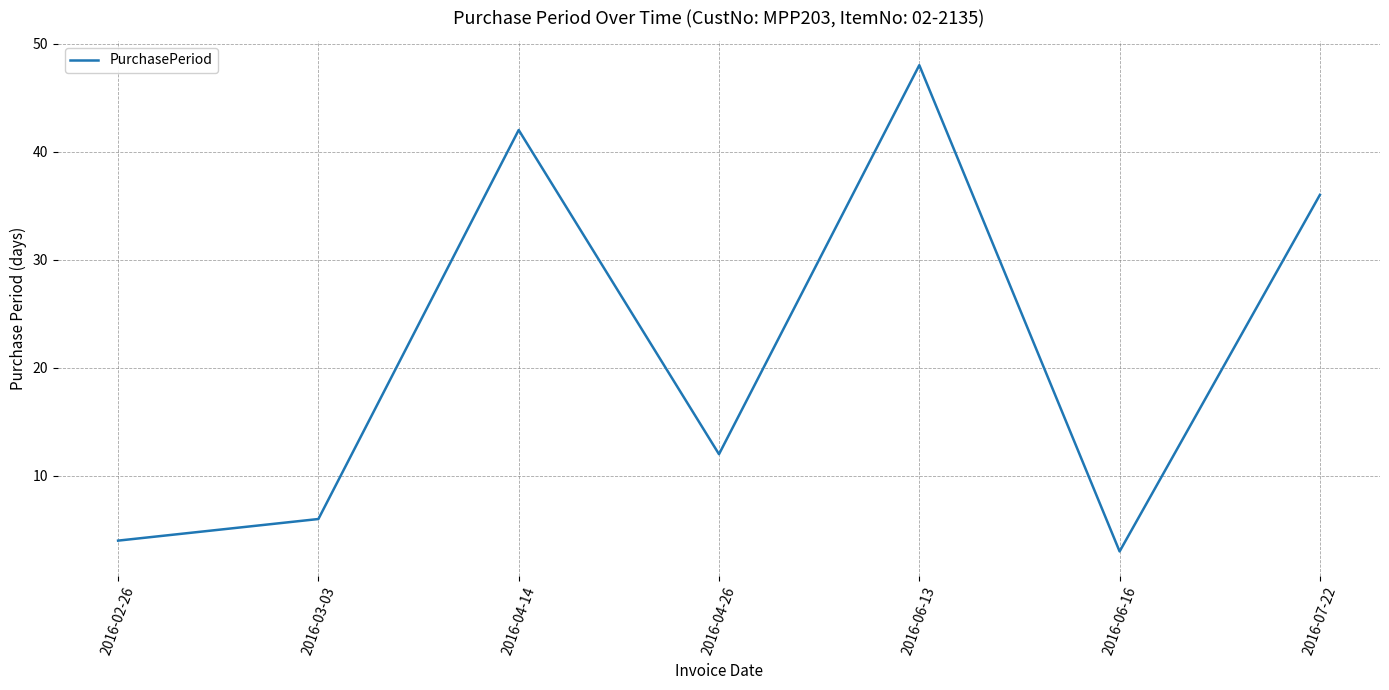

Approximately how many times larger is the value at 2016-03-03 compared to 2016-07-22?

0.2